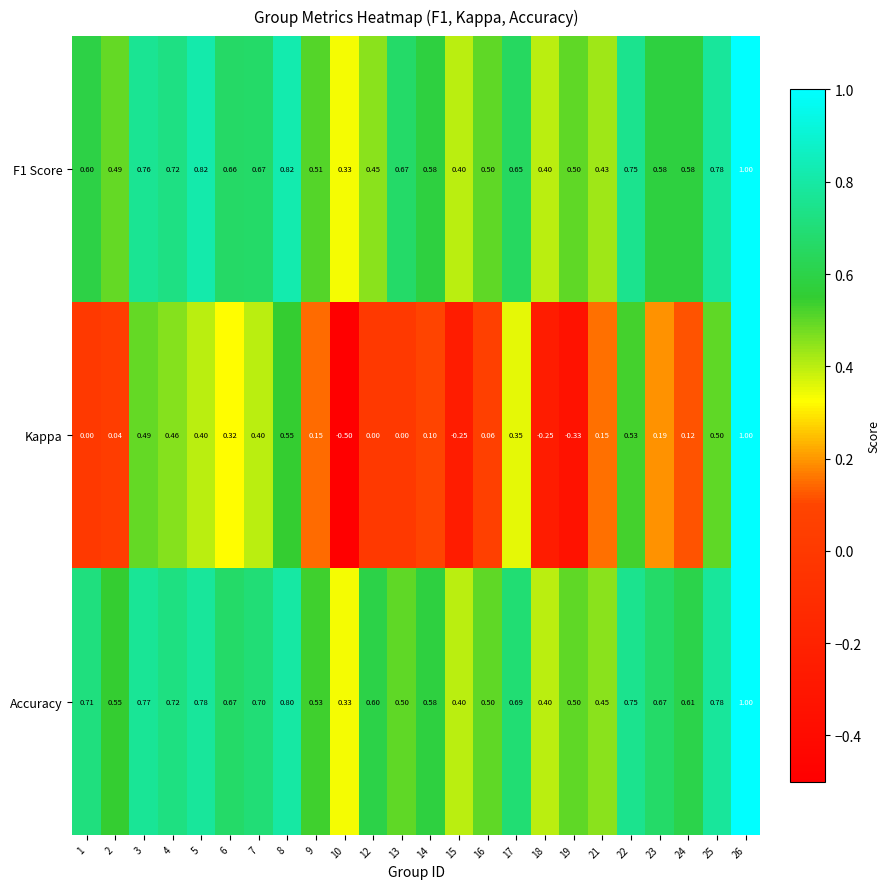

Is the value of Accuracy at 23 greater than the value of Kappa at 2?

Yes